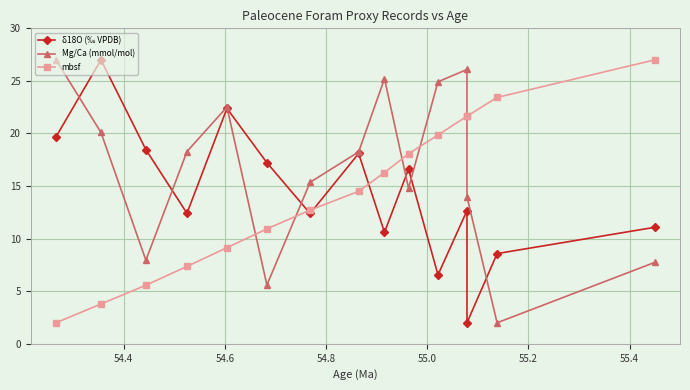

What is the lowest value of the δ18O (‰ VPDB) series?

2.0